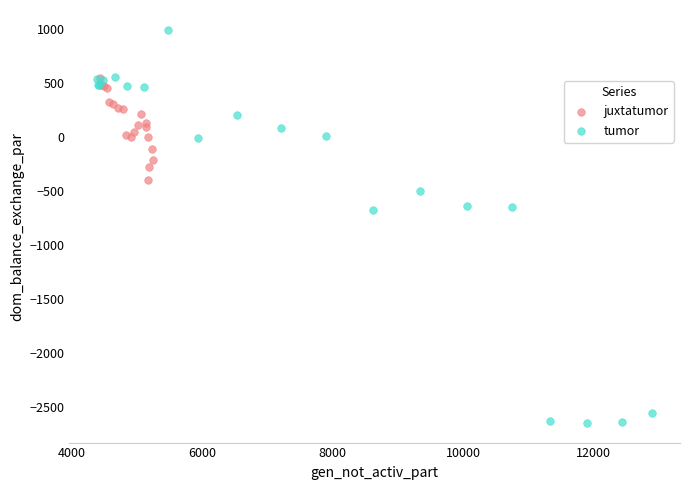

Which series reaches the minimum Y coordinate?

tumor